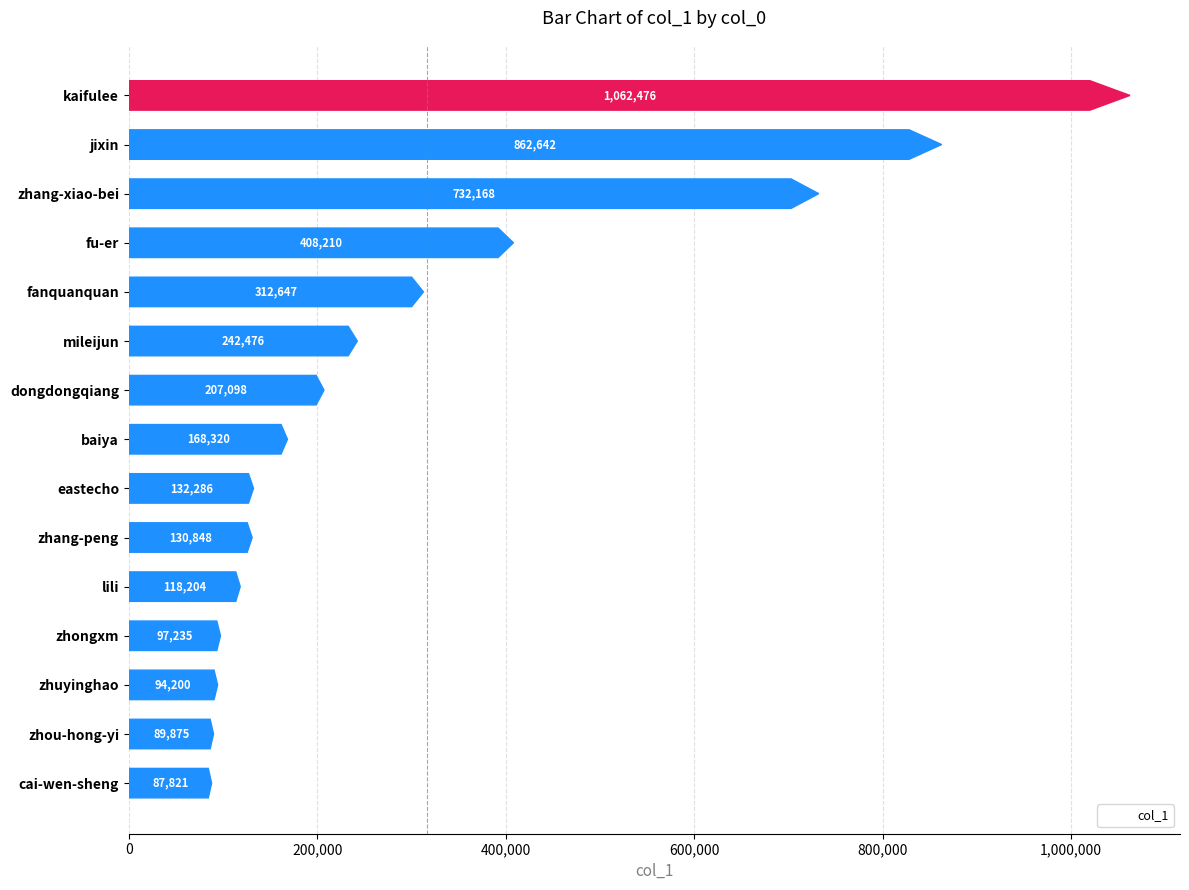

What is the difference between the second highest and minimum values?

774821